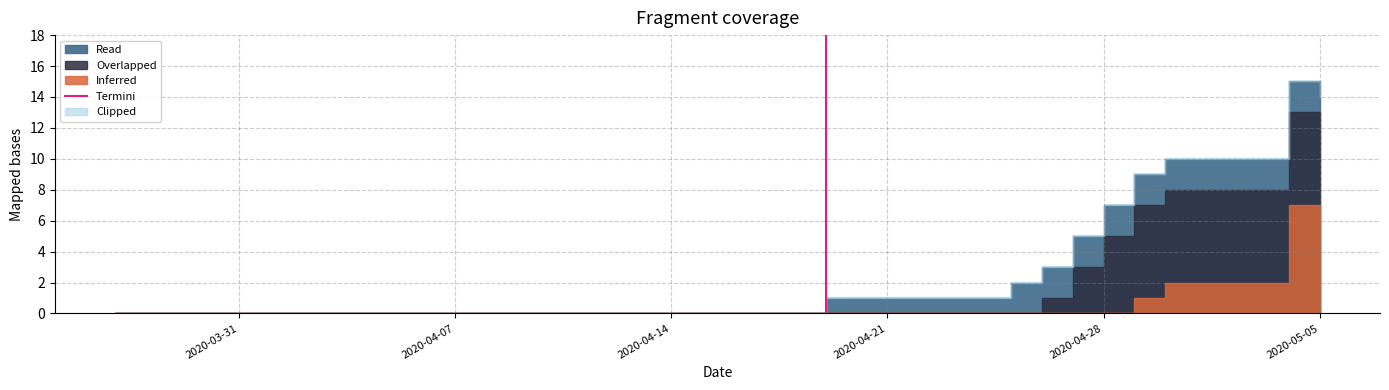

How many positive values are there?

1